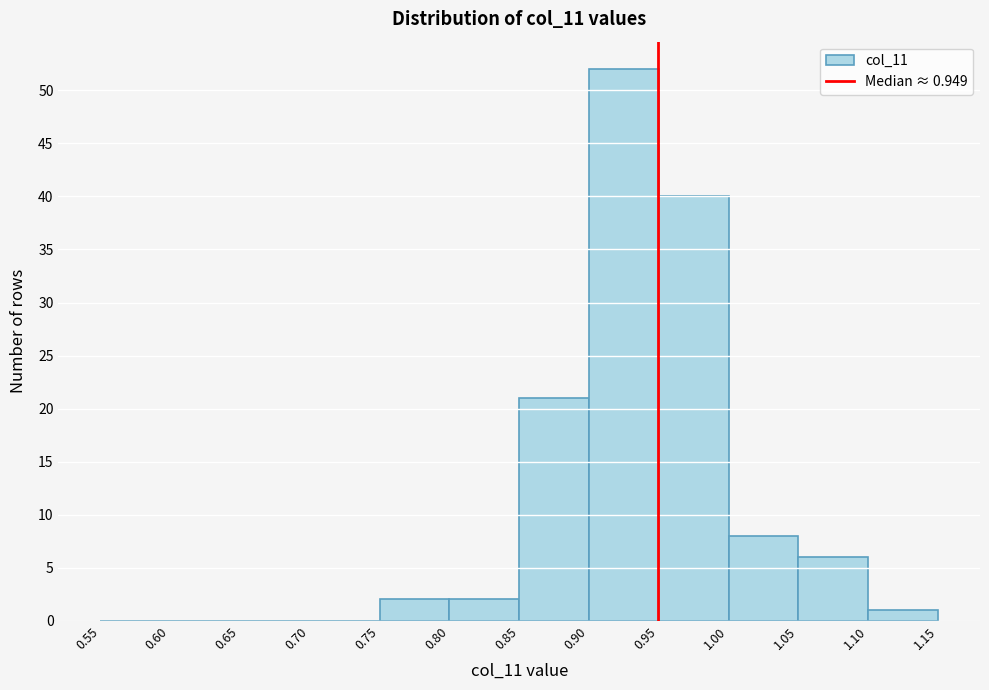

Reading left to right, list every bar in this chart as the range it spans on the x-axis followed by its height. The values are not printed on the chart, so give them approximately, as read against the axis.

0.55 to 0.60: 0
0.60 to 0.65: 0
0.65 to 0.70: 0
0.70 to 0.75: 0
0.75 to 0.80: 2
0.80 to 0.85: 2
0.85 to 0.90: 21
0.90 to 0.95: 52
0.95 to 1.00: 40
1.00 to 1.05: 8
1.05 to 1.10: 6
1.10 to 1.15: 1